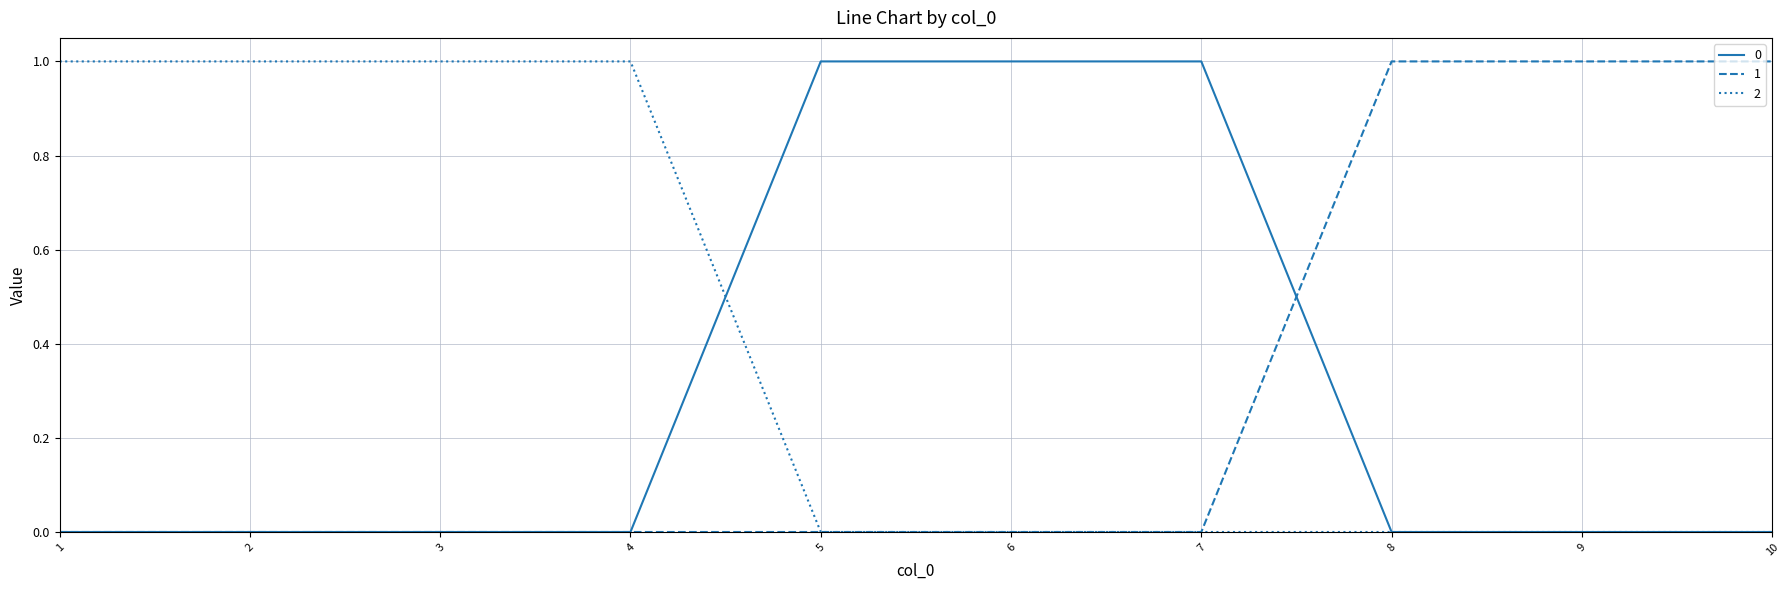

Does the chart display data point markers on the line(s)?

No